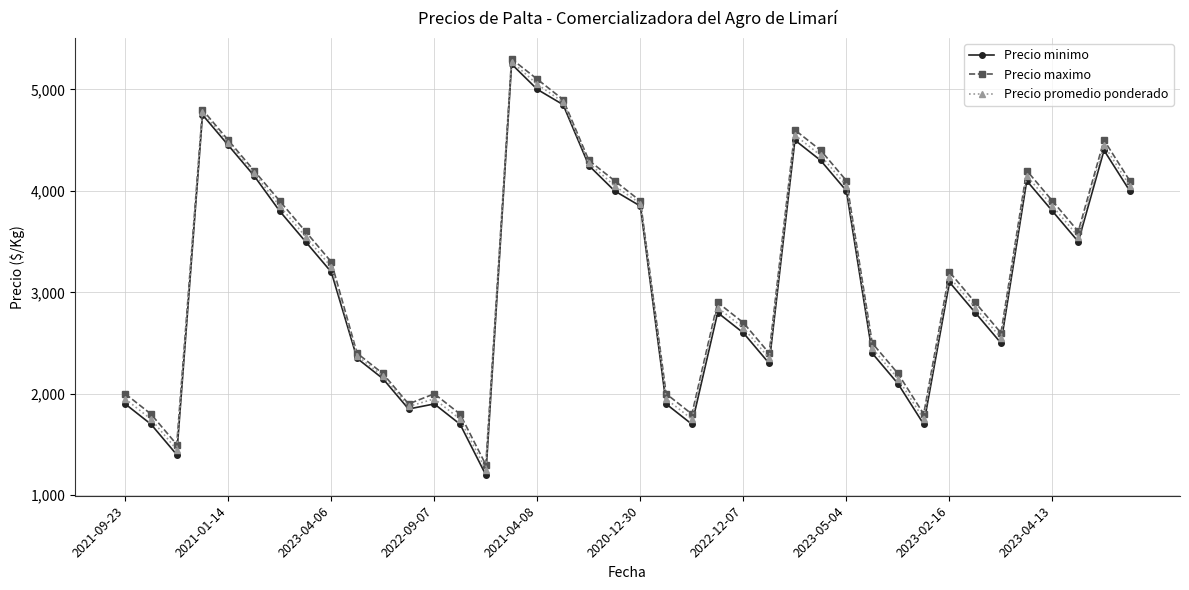

What is the minimum value shown in the chart?

1200